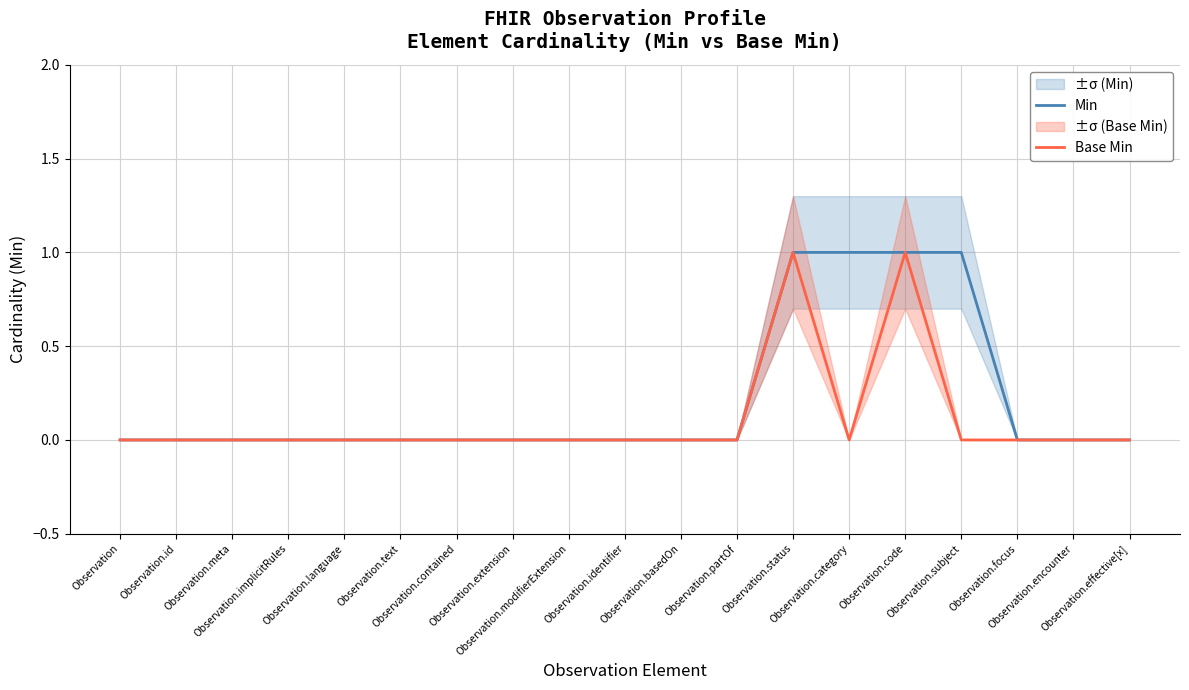

List the labels in order of Min value, smallest first.

Observation, Observation.id, Observation.meta, Observation.implicitRules, Observation.language, Observation.text, Observation.contained, Observation.extension, Observation.modifierExtension, Observation.identifier, Observation.basedOn, Observation.partOf, Observation.focus, Observation.encounter, Observation.effective[x], Observation.status, Observation.category, Observation.code, Observation.subject